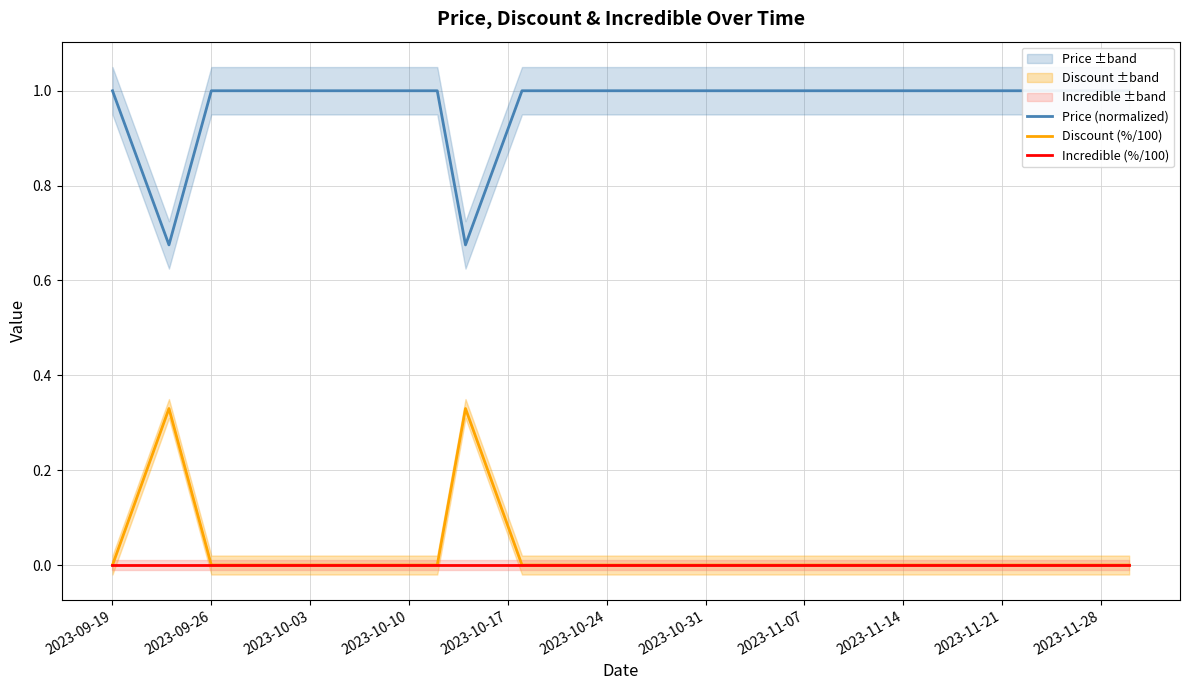

At which category does the chart reach its peak across all series?

2023-09-19